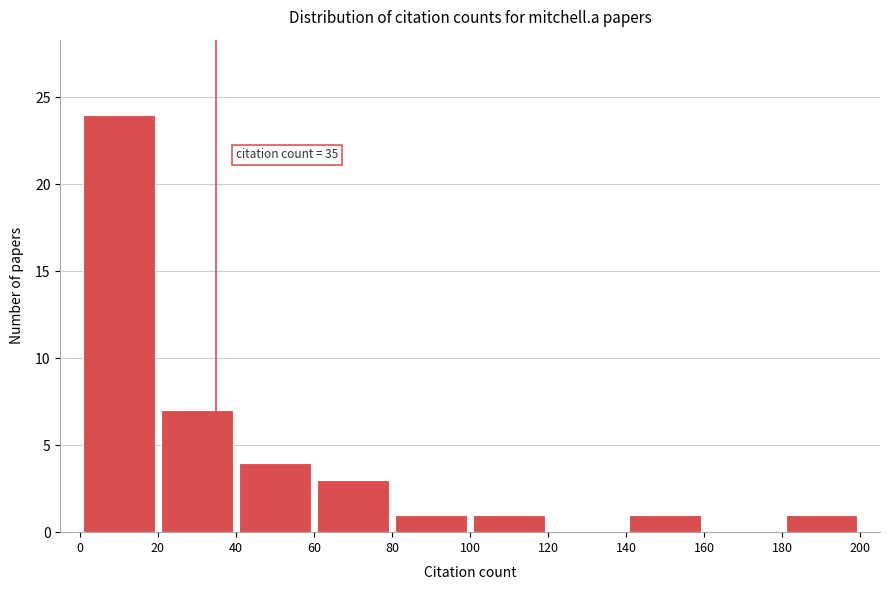

Which range on the x-axis has the tallest bar?

0 to 20